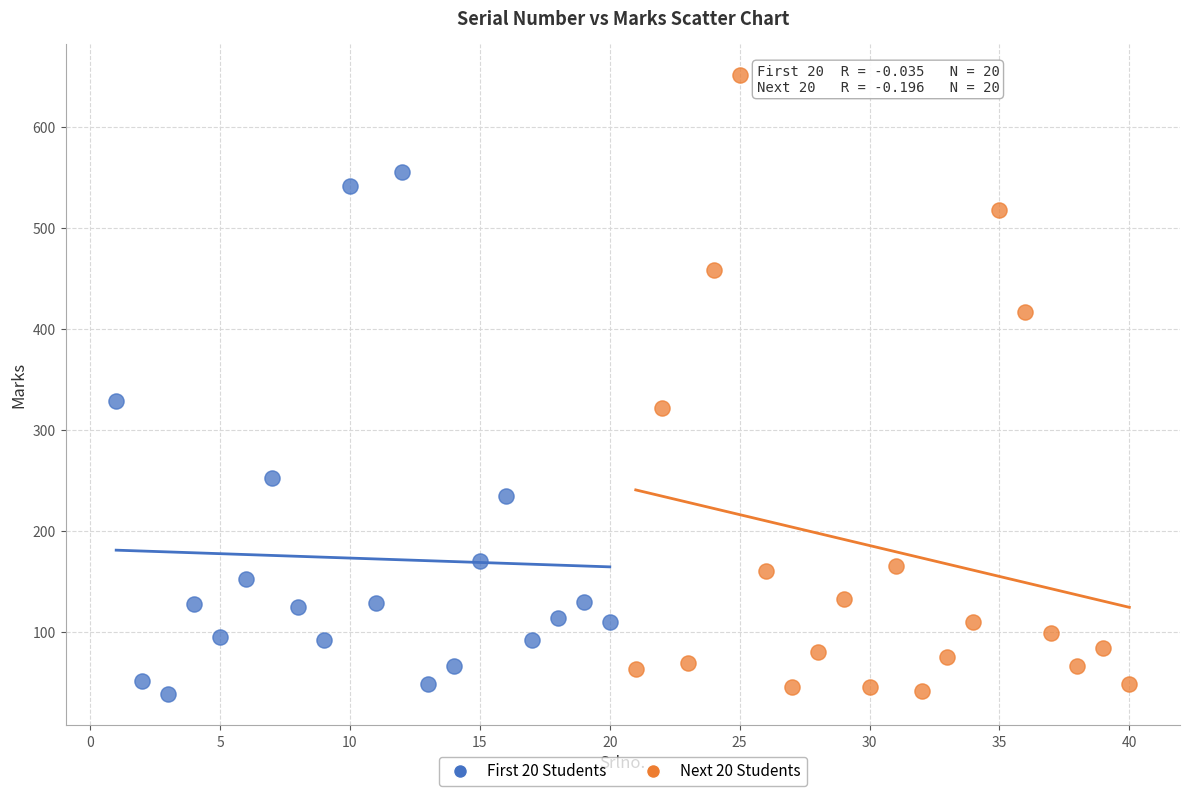

Which series has the widest spread of Y values?

Next 20 Students